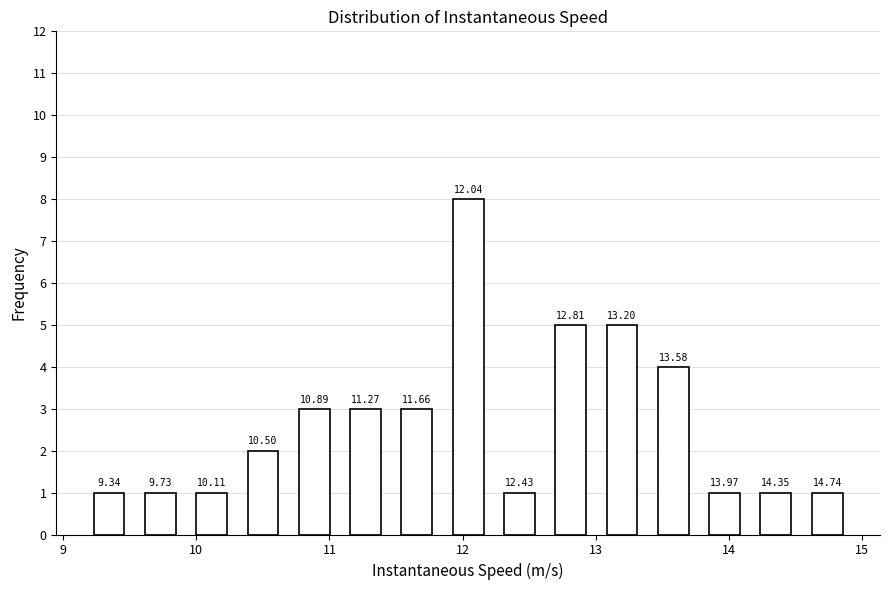

Around what value on the x-axis is the tallest bar? Give the approximate position of its centre, as read against the axis.

12.0